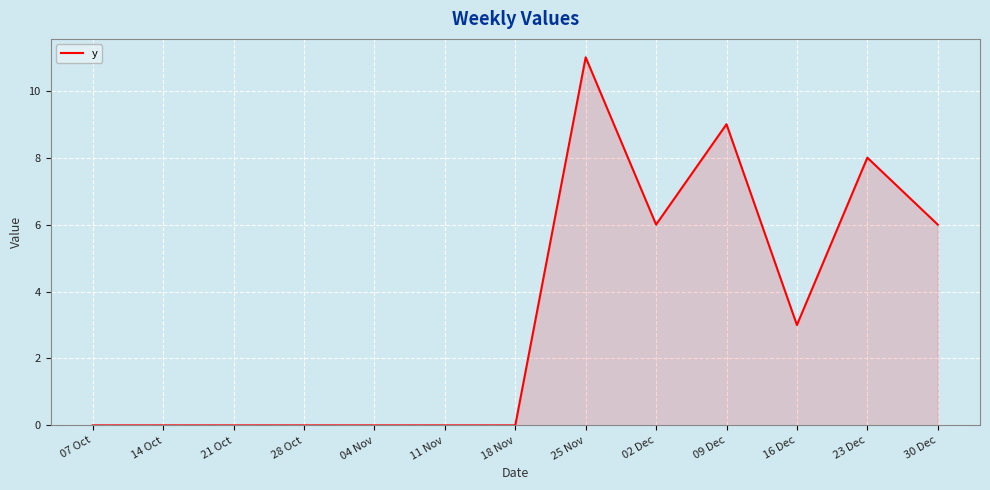

What is the change in value from 14 Oct to 02 Dec?

+6